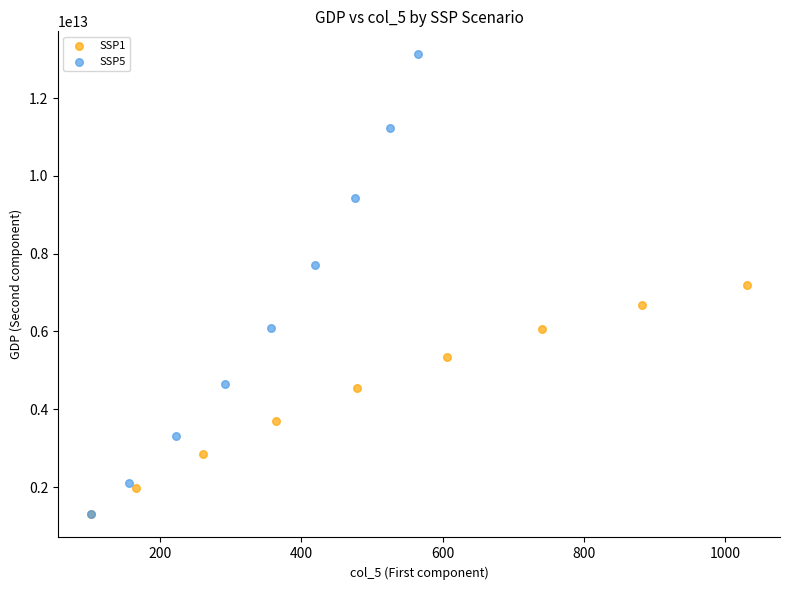

Which series has the widest spread of Y values?

SSP5